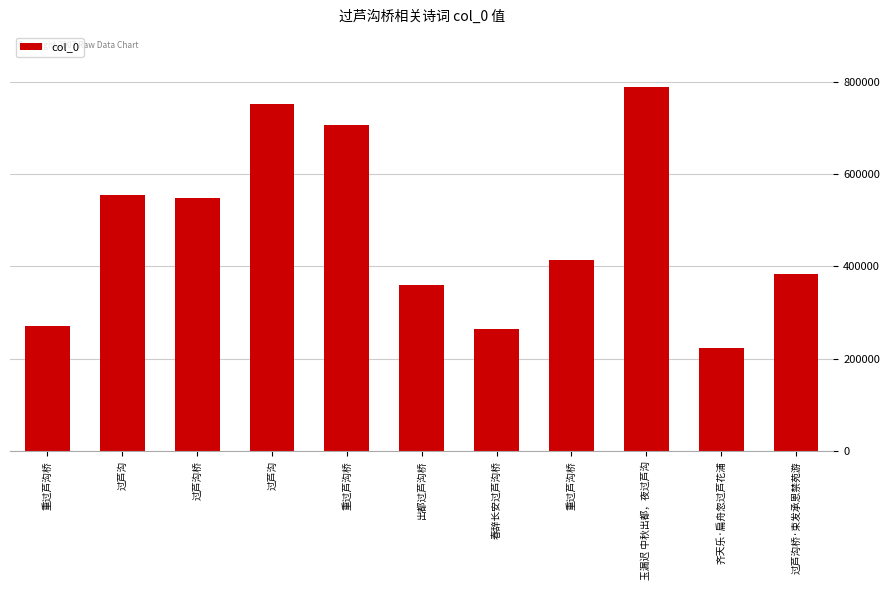

The value at 齐天乐·扁舟忽过芦花浦 is 296526. True or false?

False